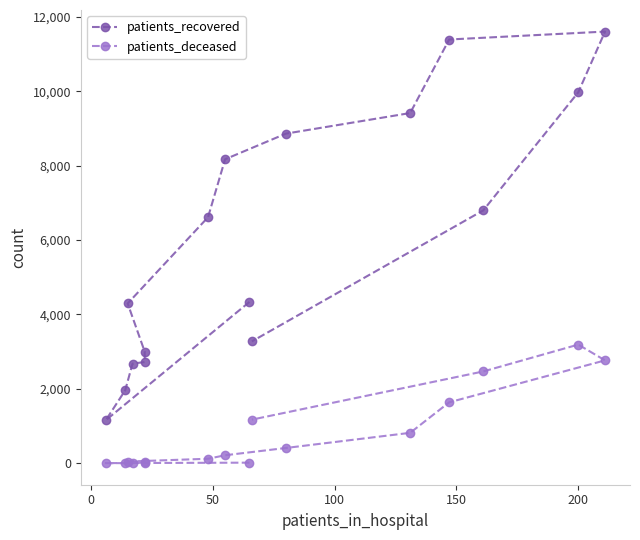

How many values in the patients_recovered series exceed 6614?

7